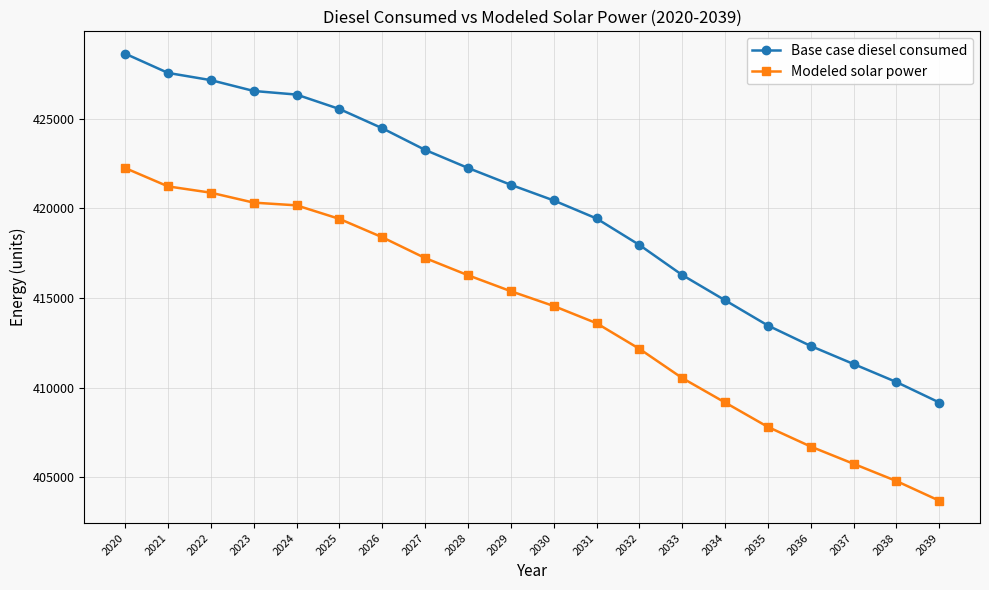

What is the maximum value for Base case diesel consumed?

428628.8